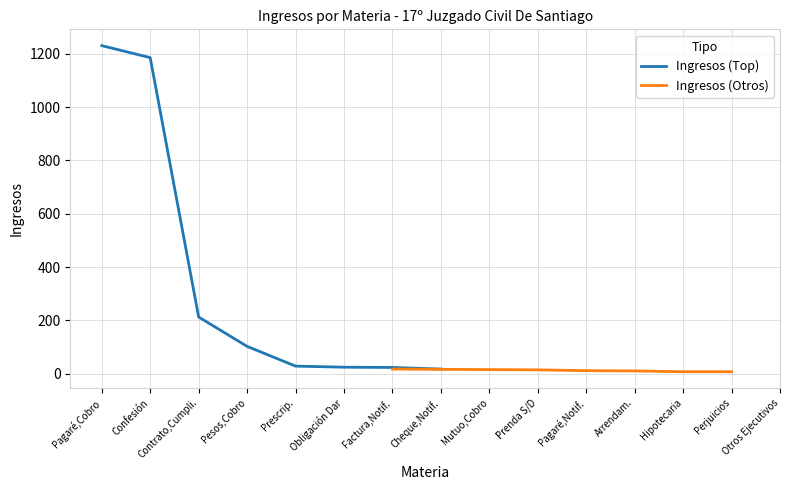

Which series has the largest total across all categories?

Ingresos (Top)